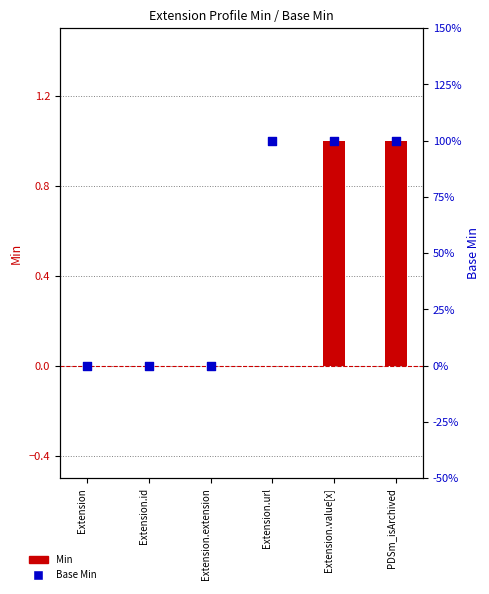

What are all the series names shown in the legend?

Min, Base Min